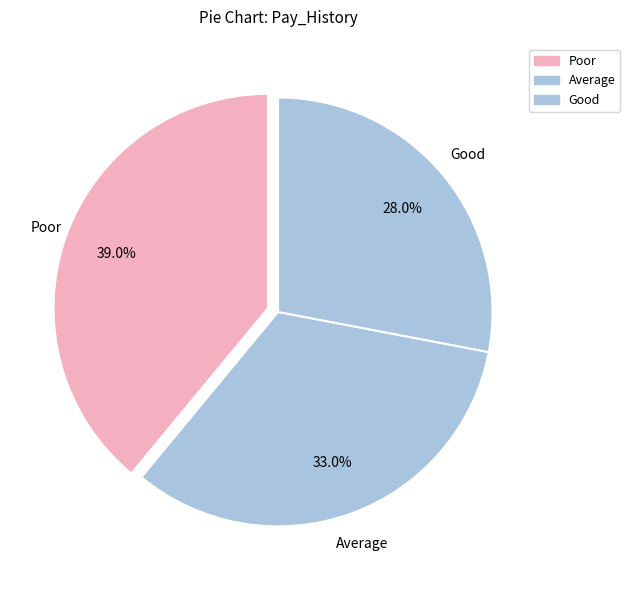

Is it true that Good is 22% of the pie?

False